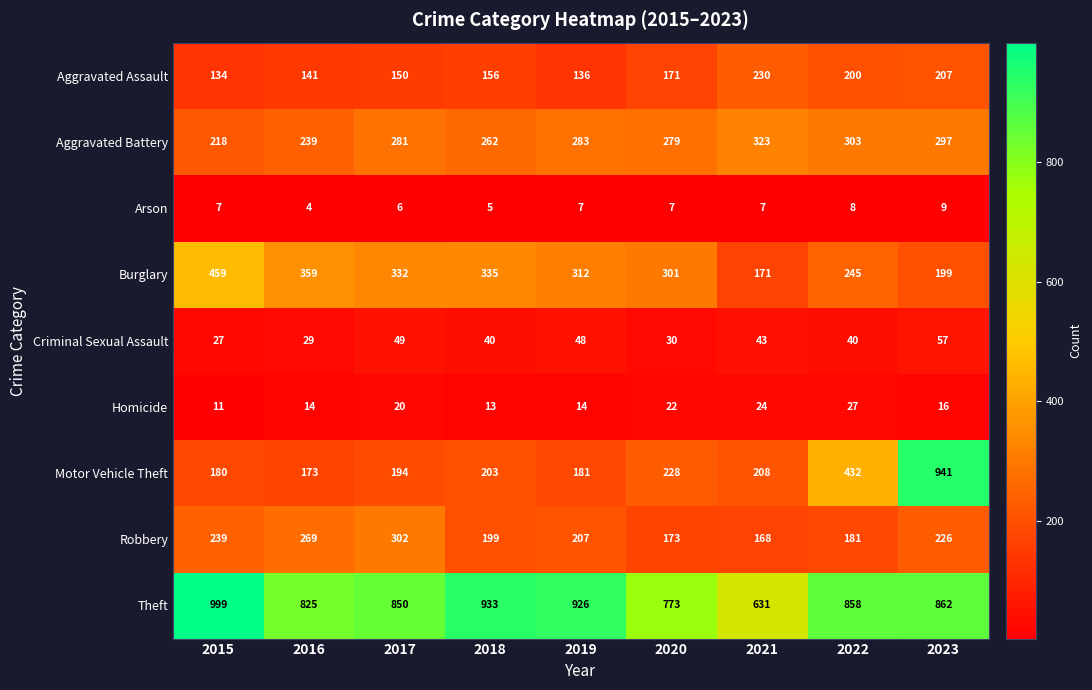

What is the sum of the Aggravated Assault values at 2019 and 2020?

307